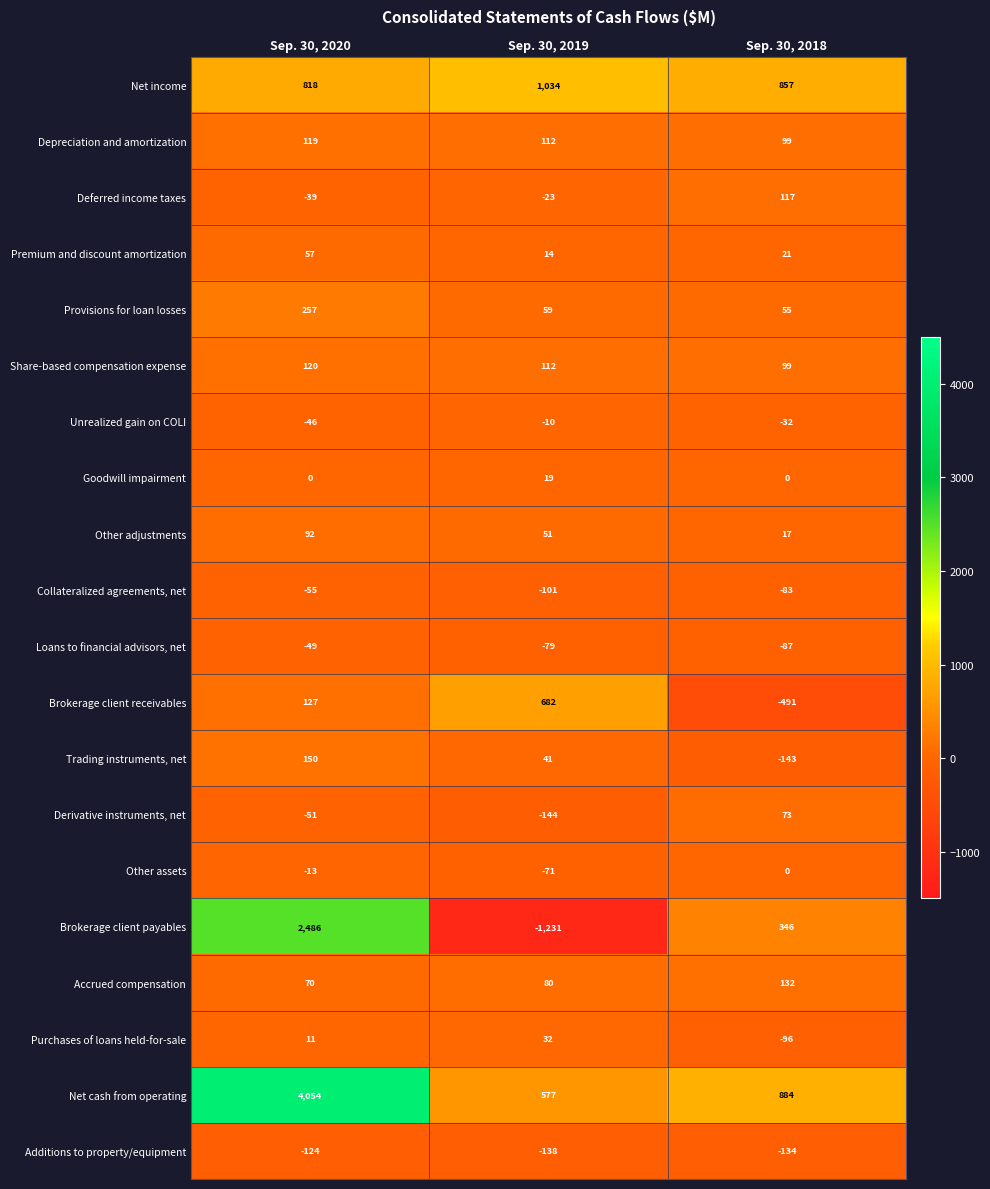

What is the maximum value shown in the chart?

4054